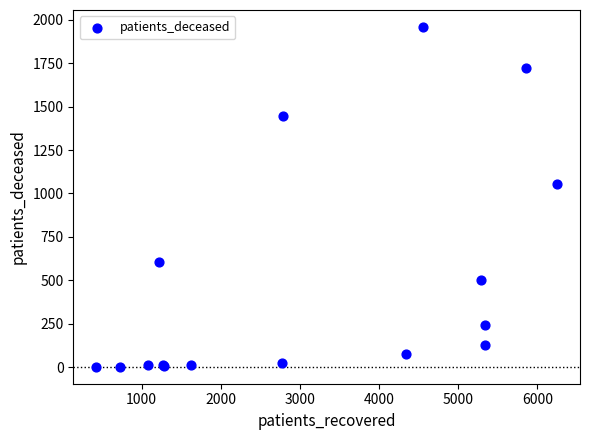

What Y value in the scatter plot is closest to 980?

1056